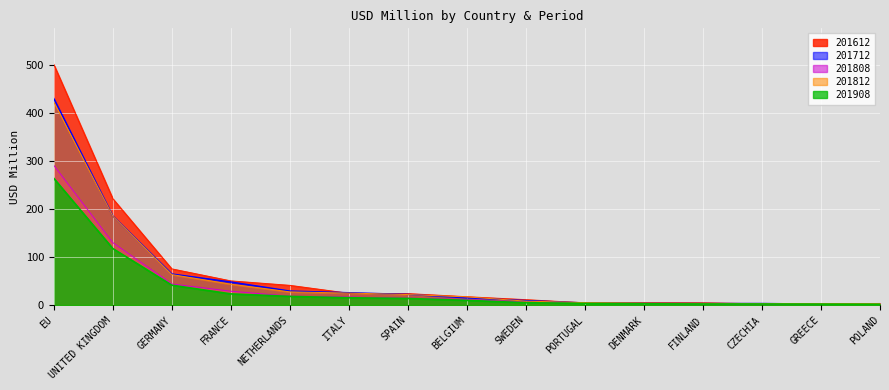

What is the label of the 10th point from the left?

PORTUGAL